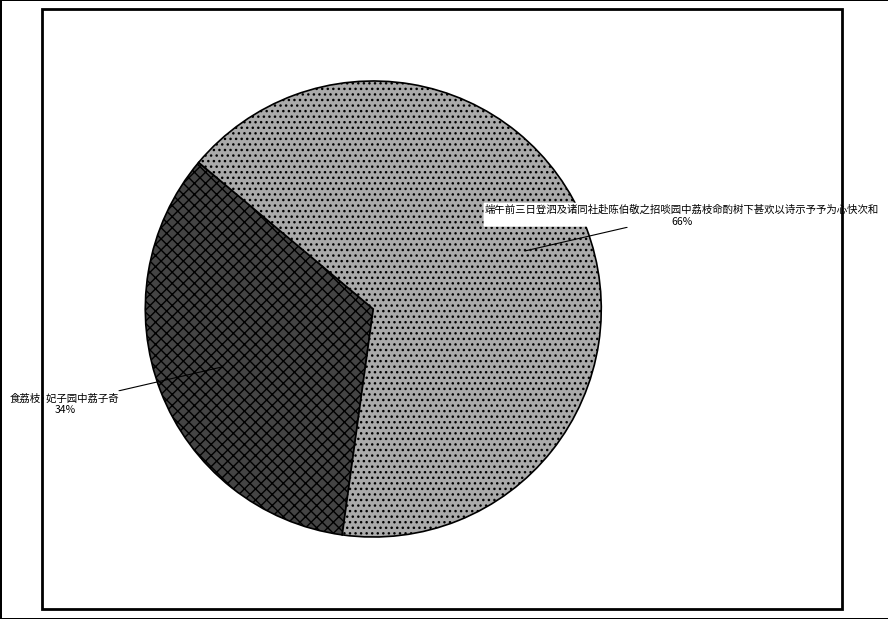

To the nearest percent, what portion does 食荔枝·妃子园中荔子奇 represent?

34%